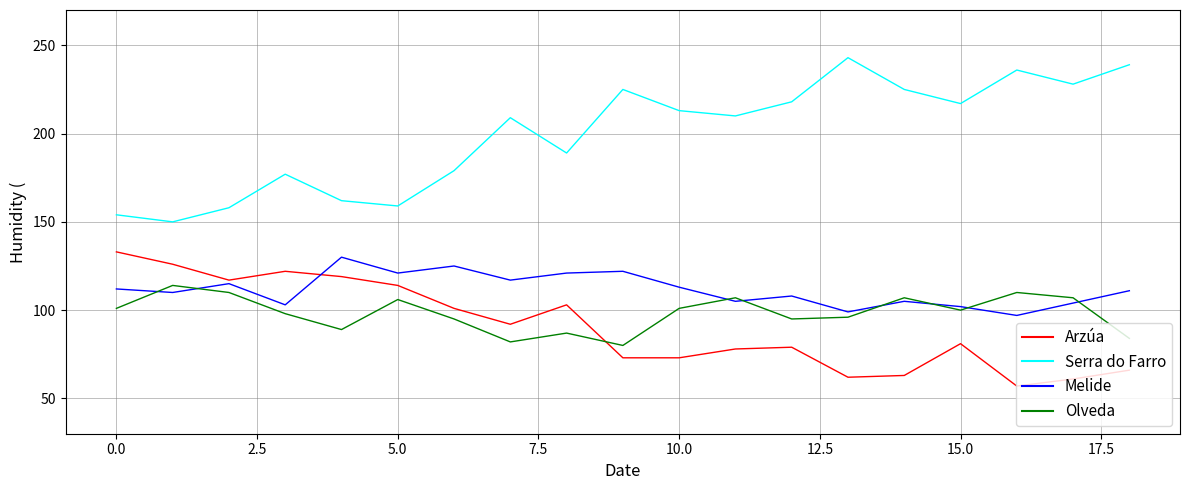

Rank the series by their maximum value, from lowest to highest.

Olveda, Melide, Arzúa, Serra do Farro